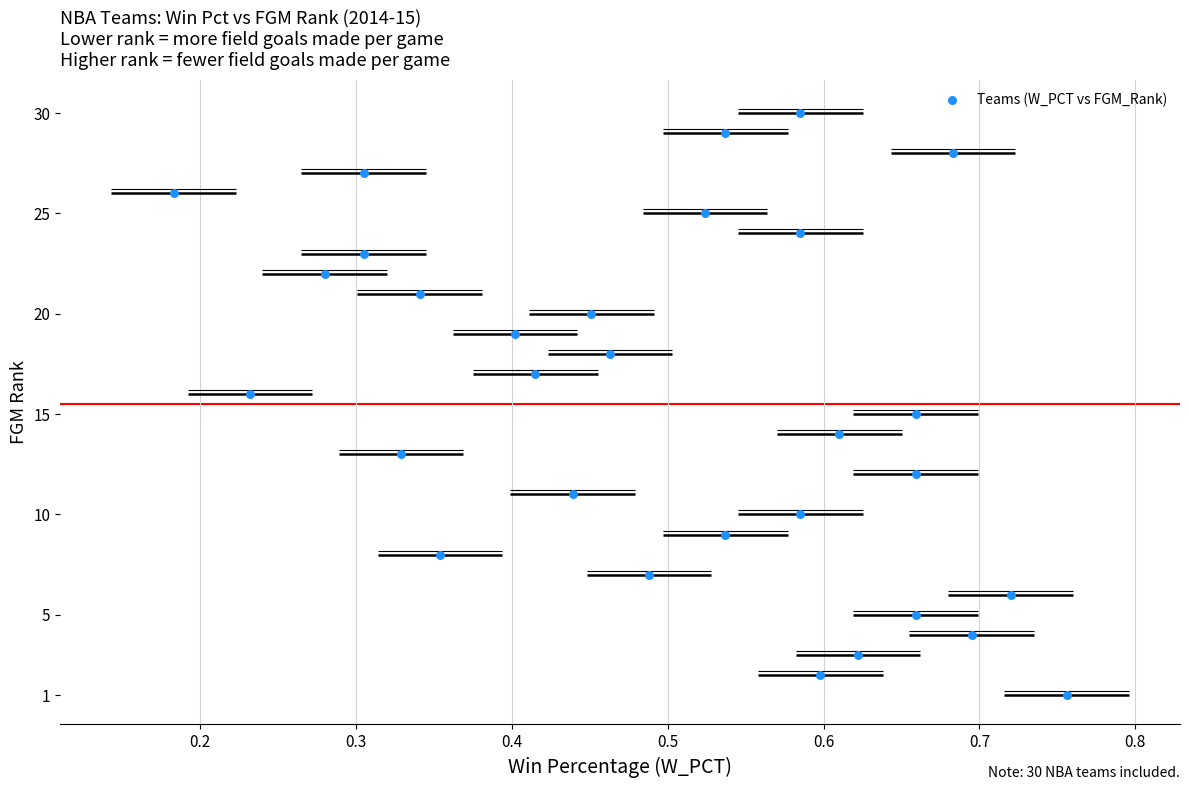

What is the range of Y values (max minus min)?

29